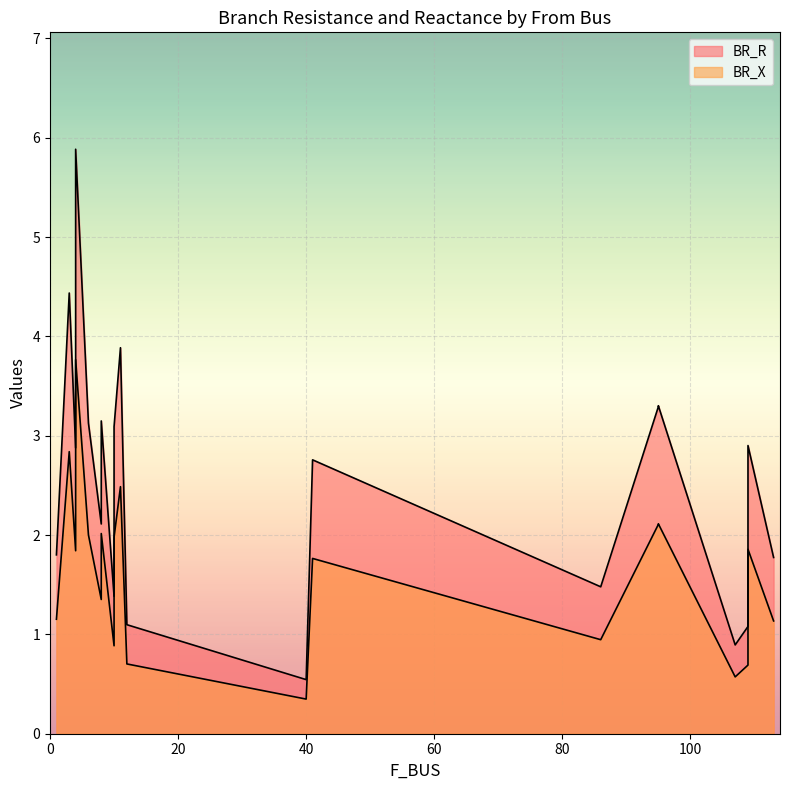

What is the minimum value shown in the chart?

0.3